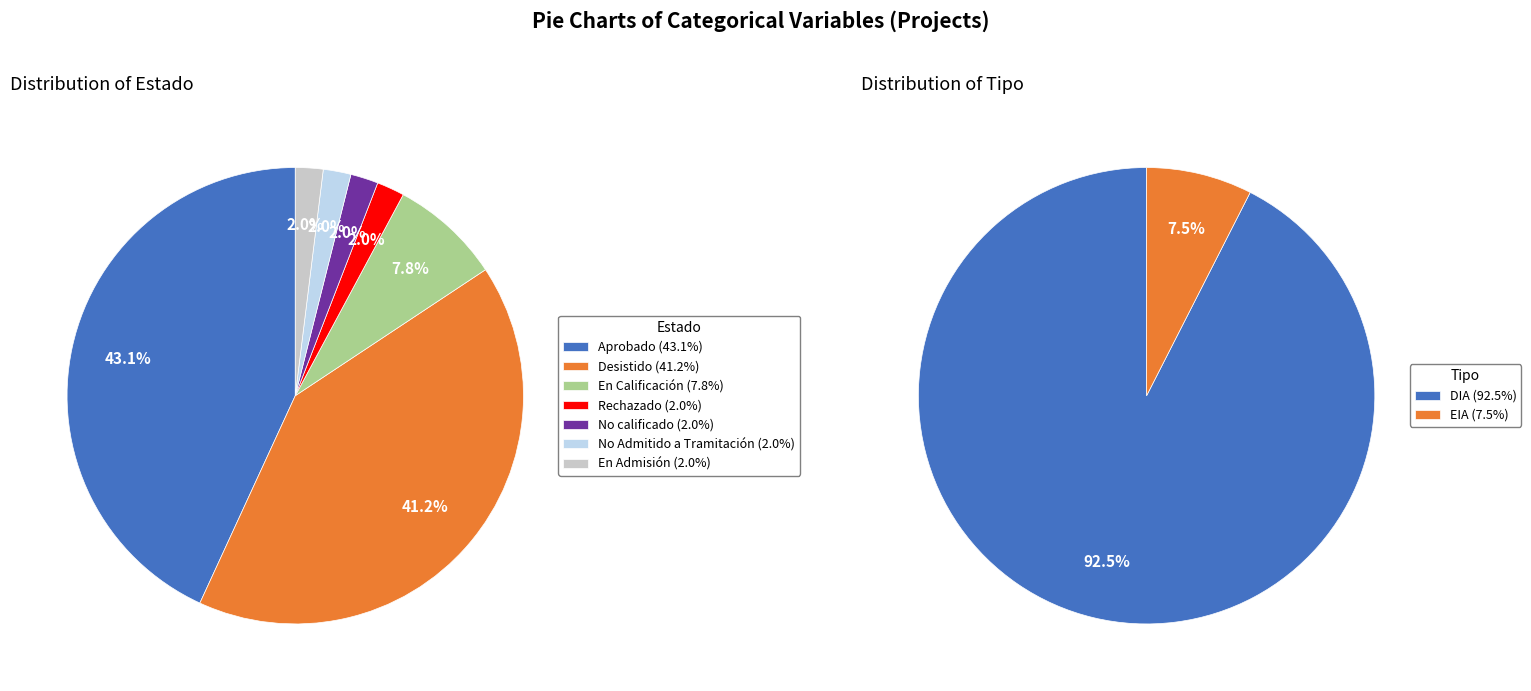

Is there a majority slice in this chart?

No